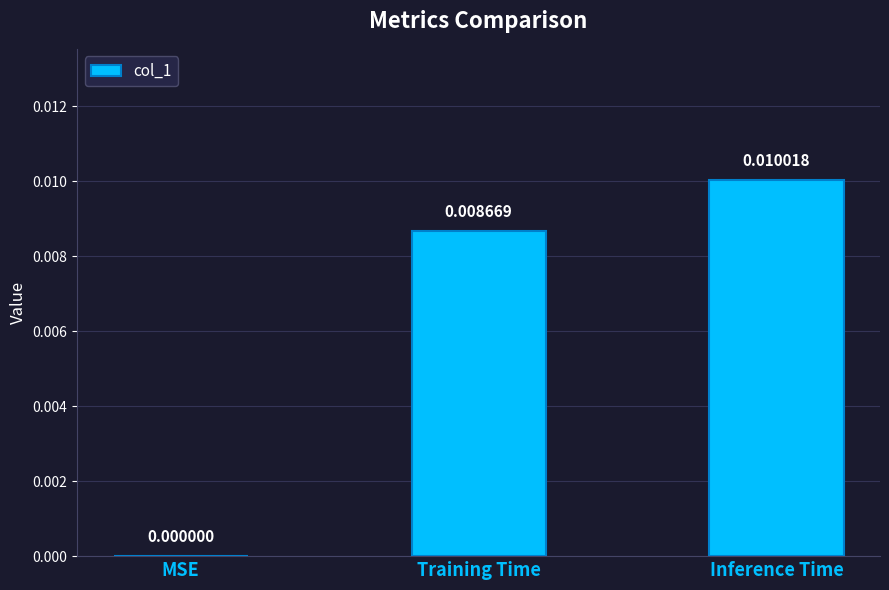

Between MSE and Training Time, which is larger?

Training Time